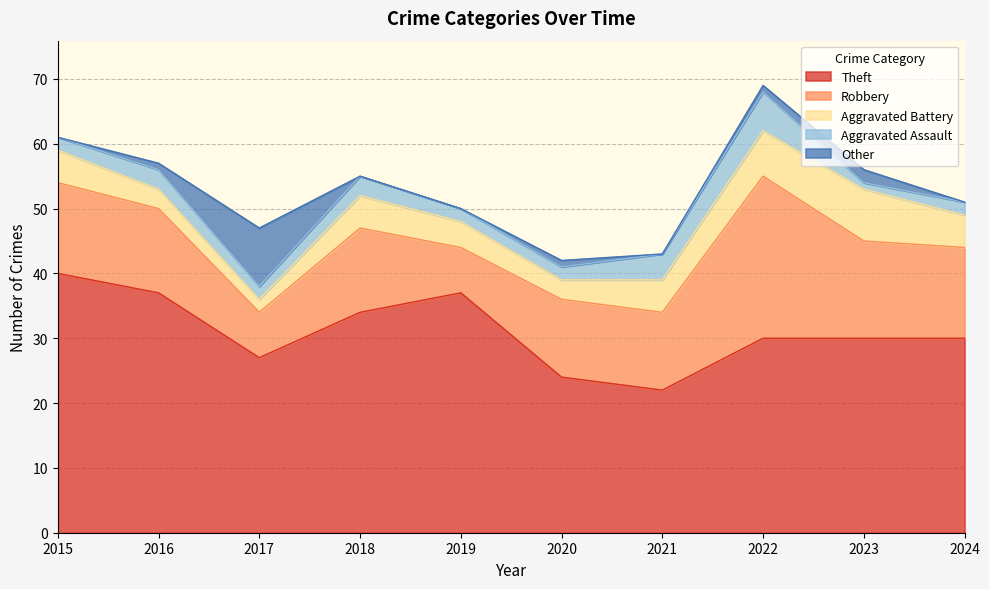

True or false: Aggravated Battery has a value of 2 at 2019.

False